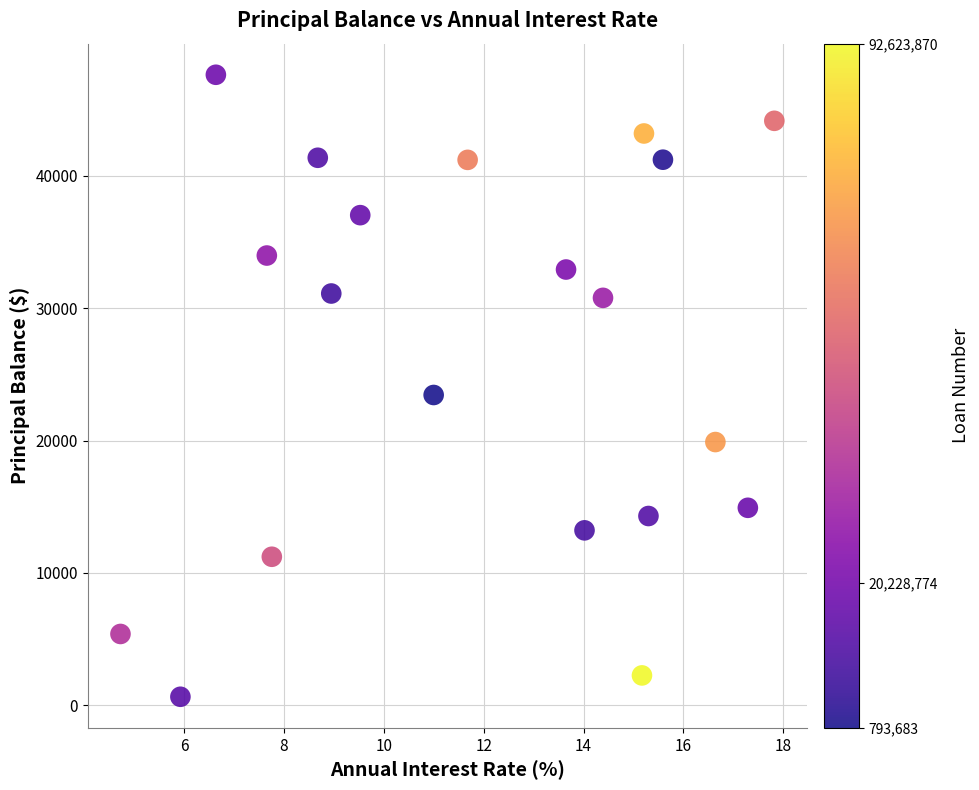

What Y value in the scatter plot is closest to 24137?

23441